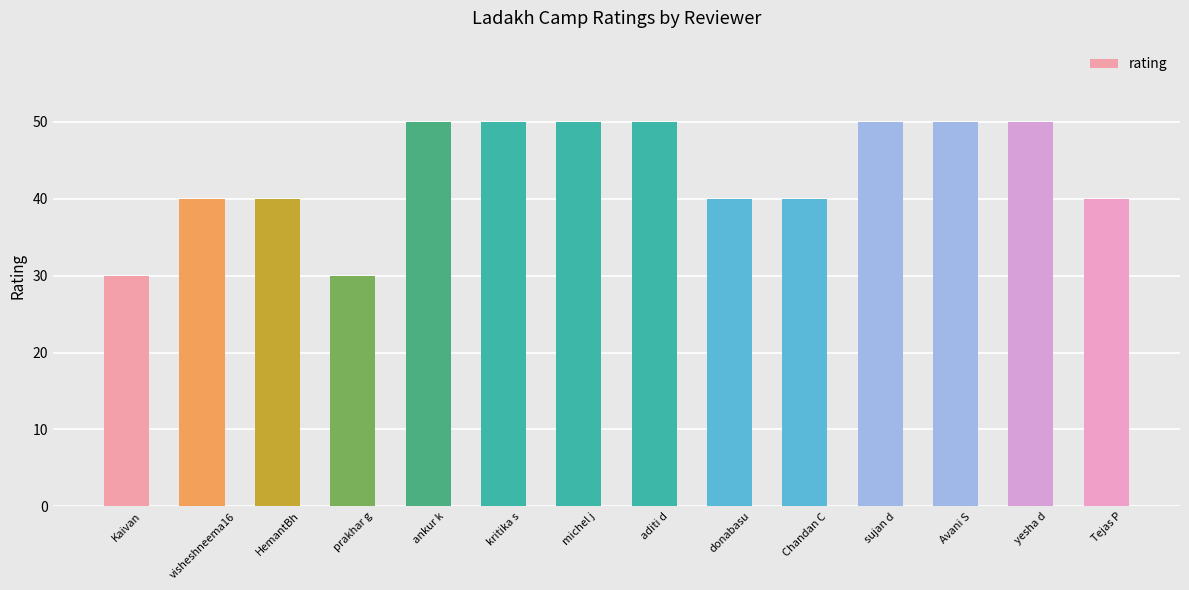

Reading left to right, transcribe all the data shown in this chart.

30	40	40	30	50	50	50	50	40	40	50	50	50	40